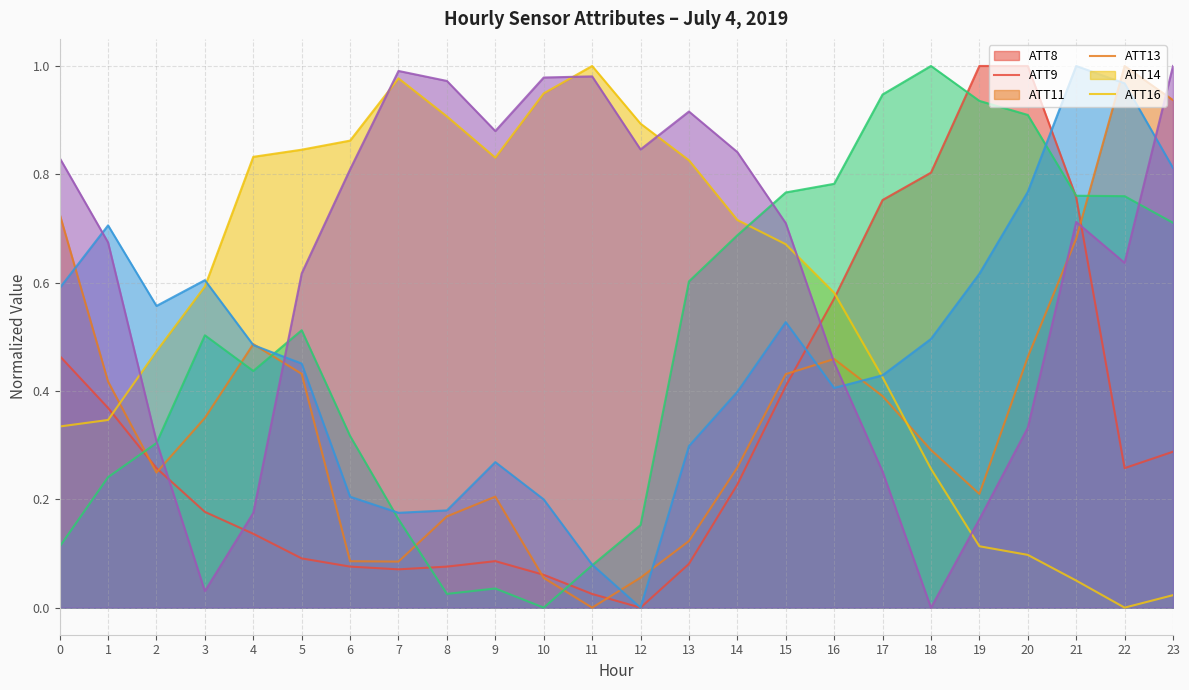

Does the chart display data point markers on the line(s)?

No